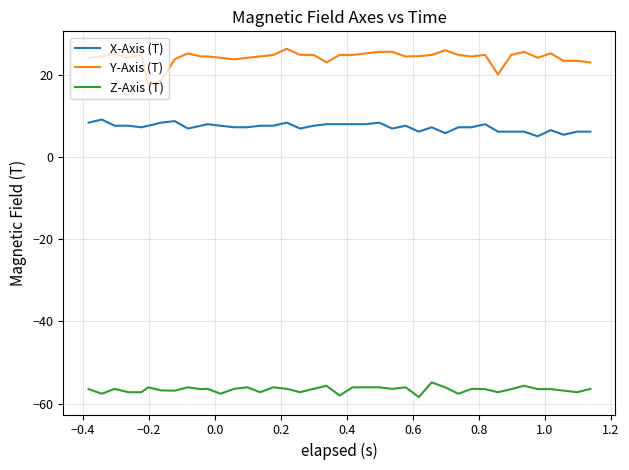

What is the highest value of the Y-Axis (T) series?

26.3